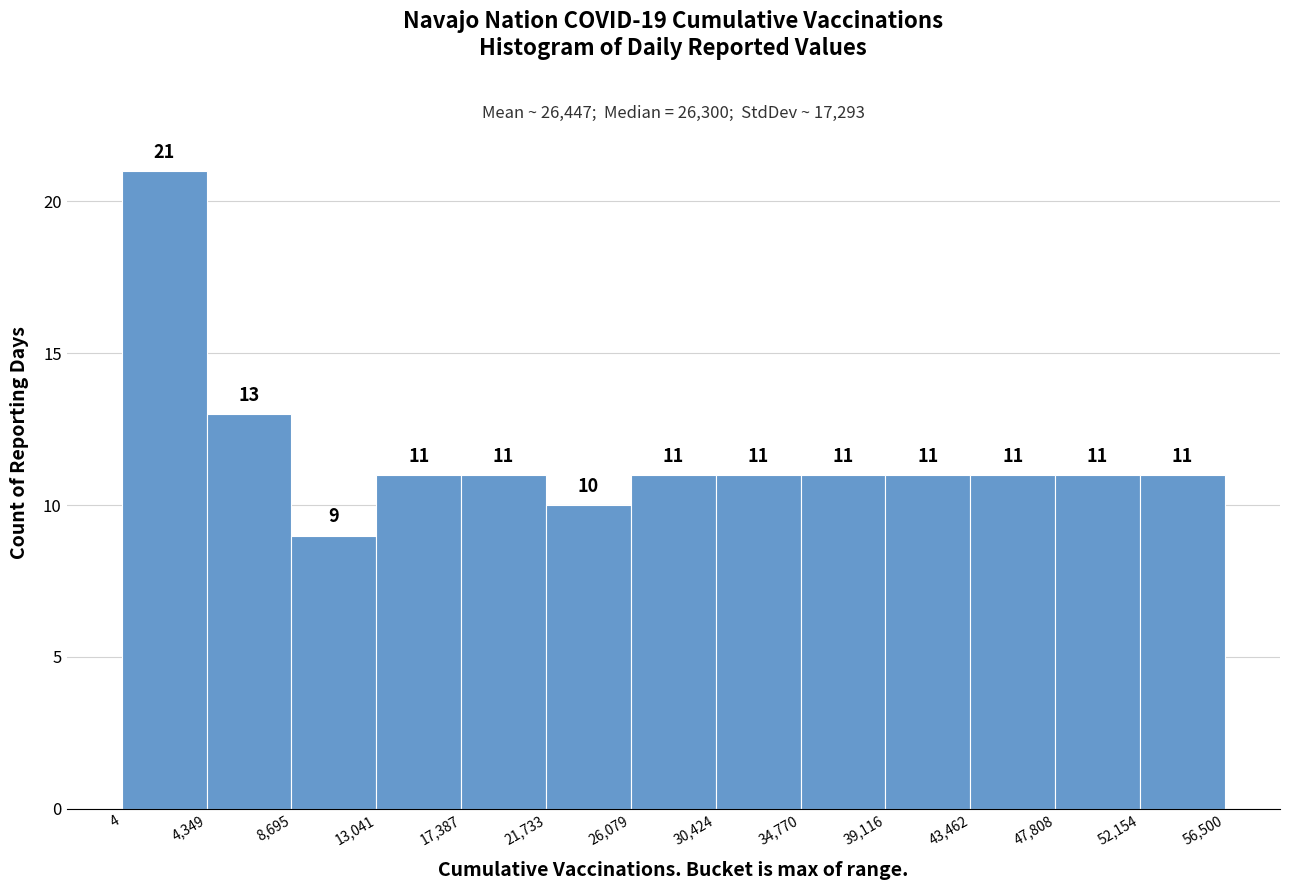

Reading left to right, list every bar in this chart as the range it spans on the x-axis followed by its height.

4 to 4,349: 21
4,349 to 8,695: 13
8,695 to 13,041: 9
13,041 to 17,387: 11
17,387 to 21,733: 11
21,733 to 26,079: 10
26,079 to 30,424: 11
30,424 to 34,770: 11
34,770 to 39,116: 11
39,116 to 43,462: 11
43,462 to 47,808: 11
47,808 to 52,154: 11
52,154 to 56,500: 11